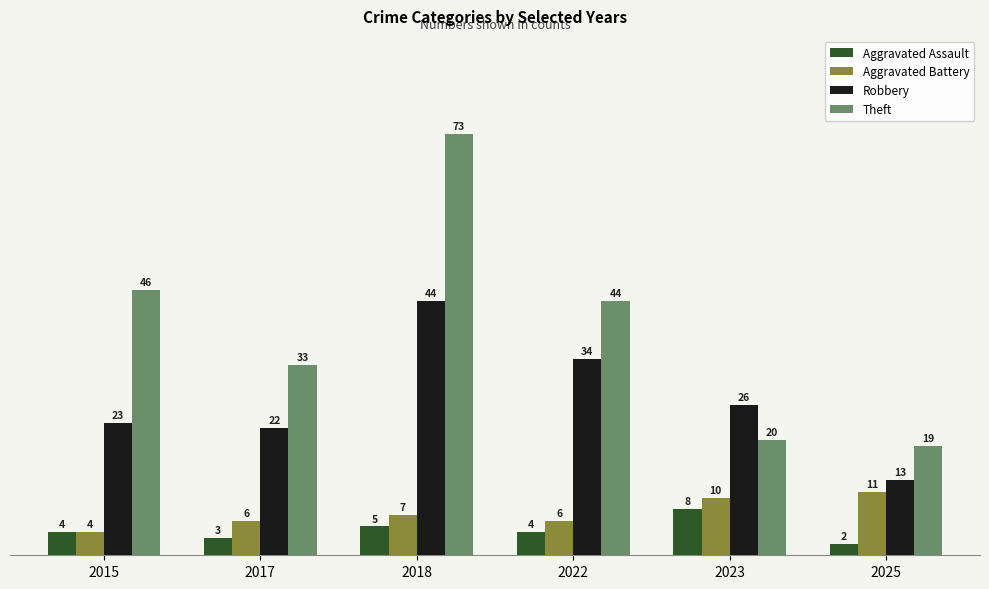

Reading left to right, transcribe all the data shown in this chart.

Aggravated Assault: 2015=4	2017=3	2018=5	2022=4	2023=8	2025=2
Aggravated Battery: 2015=4	2017=6	2018=7	2022=6	2023=10	2025=11
Robbery: 2015=23	2017=22	2018=44	2022=34	2023=26	2025=13
Theft: 2015=46	2017=33	2018=73	2022=44	2023=20	2025=19